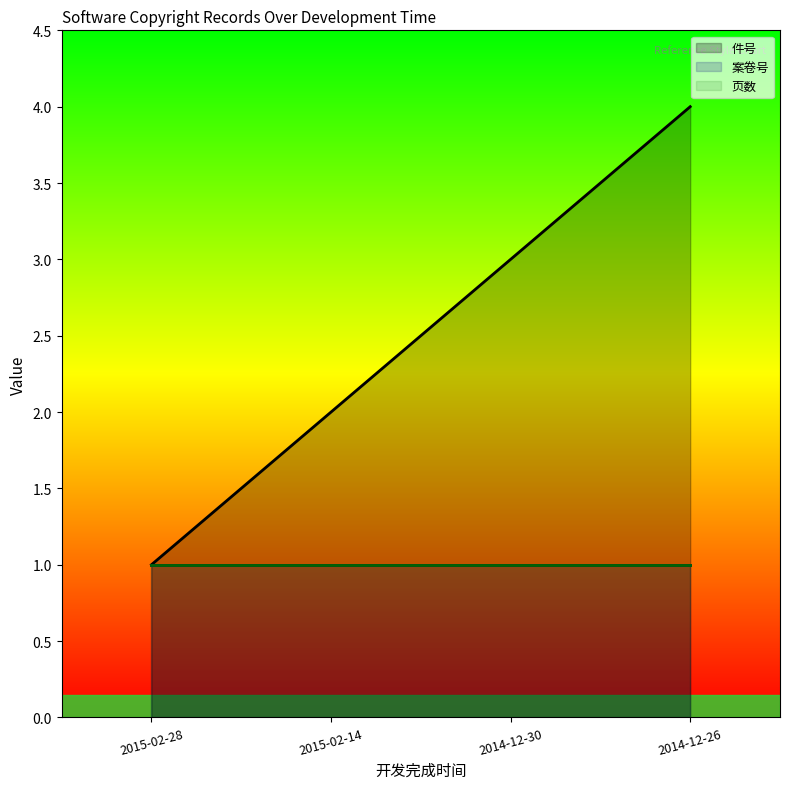

How many lines are shown in the chart?

3